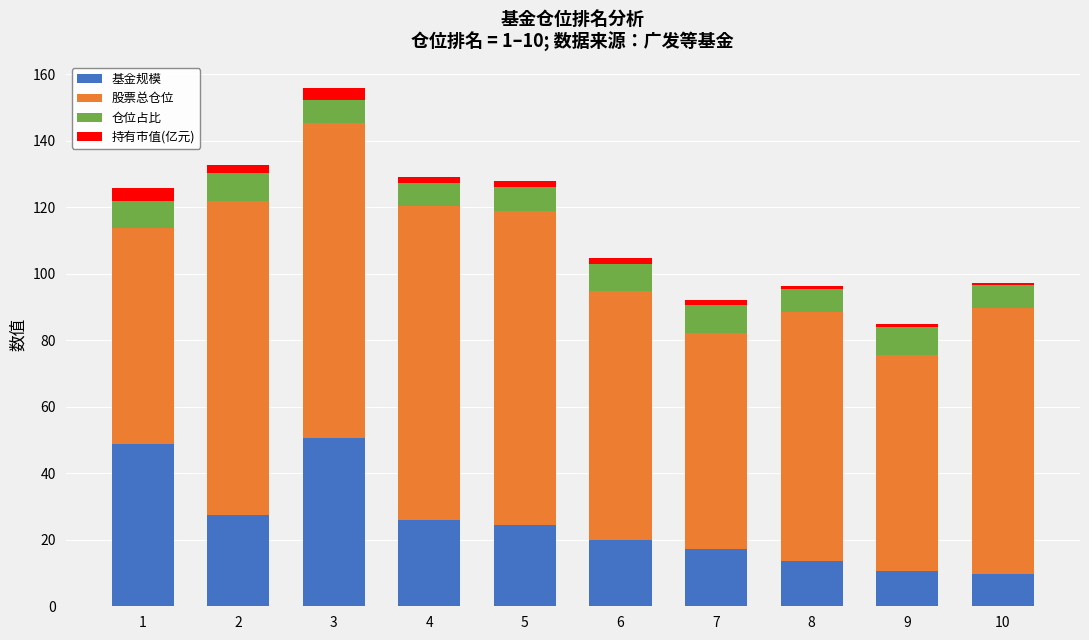

The 基金规模 series shows 13.6 at 8. True or false?

True